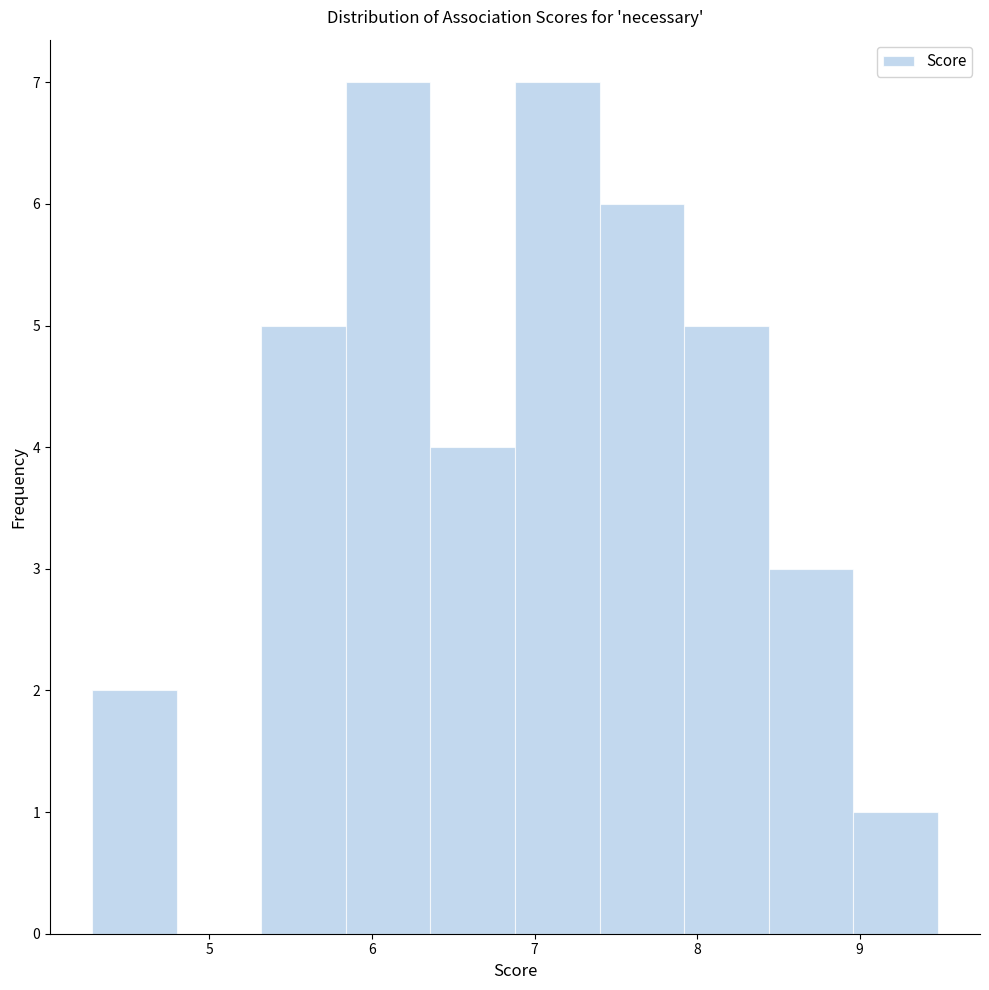

How tall is the bar that spans 5.32 to 5.84 on the x-axis? Neither the bar edges nor the heights are printed on the chart, so give them approximately, as read against the axes.

5